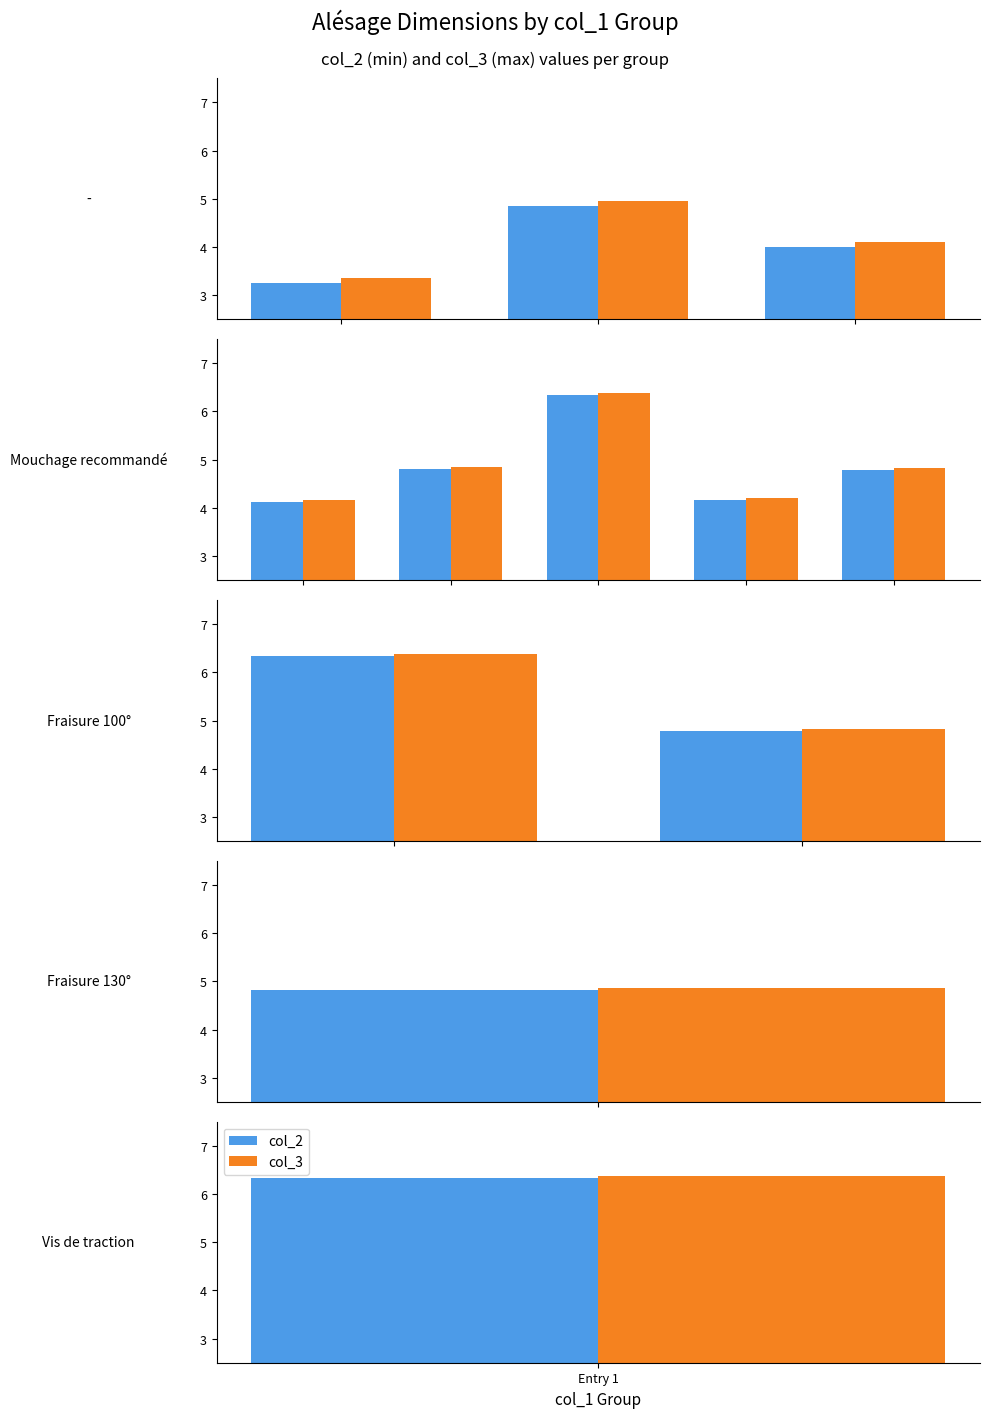

How many categories are shown in the chart?

2